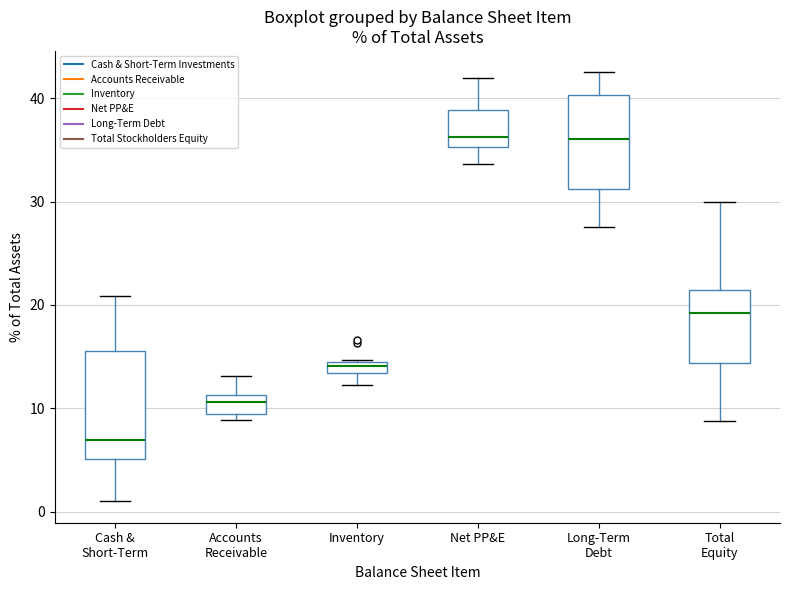

Where does the median line of the box for Net PP&E sit on the y-axis? The values are not printed on the chart, so give them approximately, as read against the axis.

36